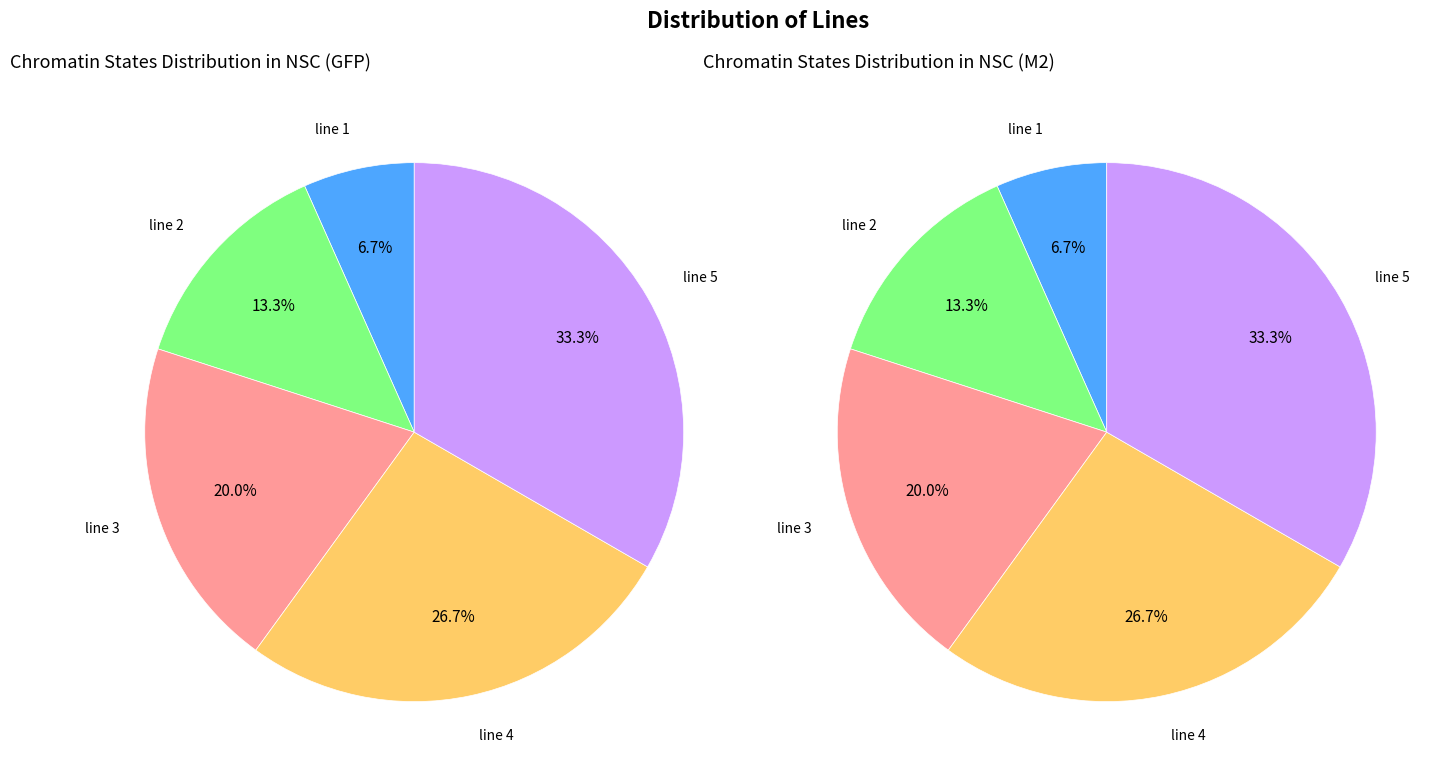

Which slice is the smallest?

line 1